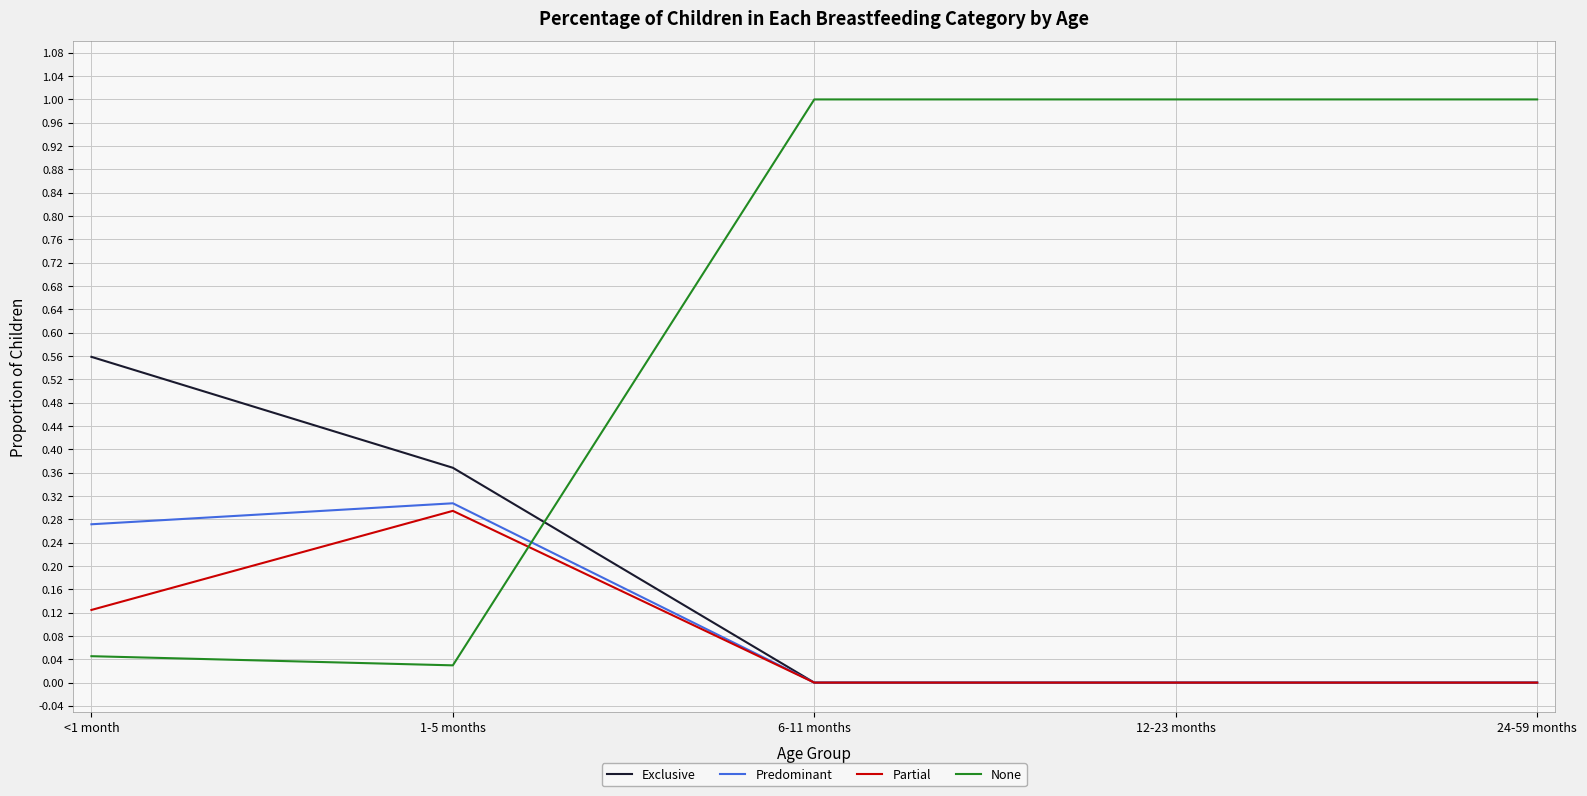

Which series ends up on top after the final intersection of None and Exclusive?

None